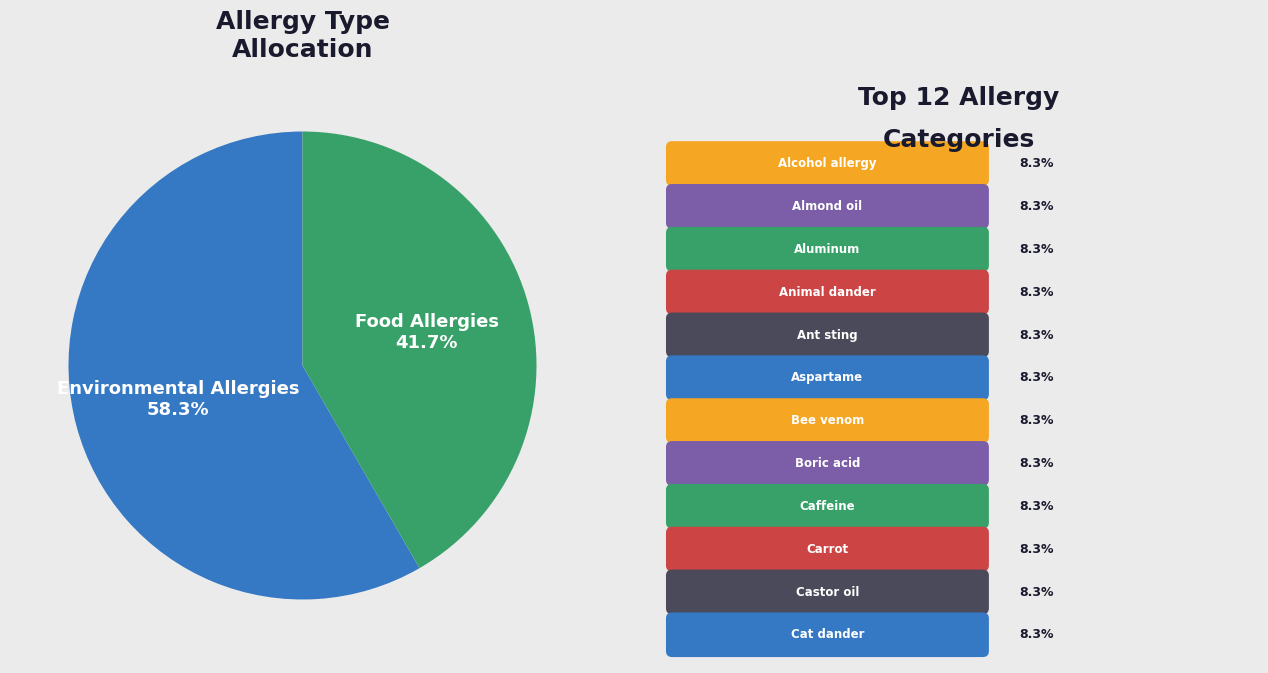

Is there any slice that represents more than half of the pie?

Yes